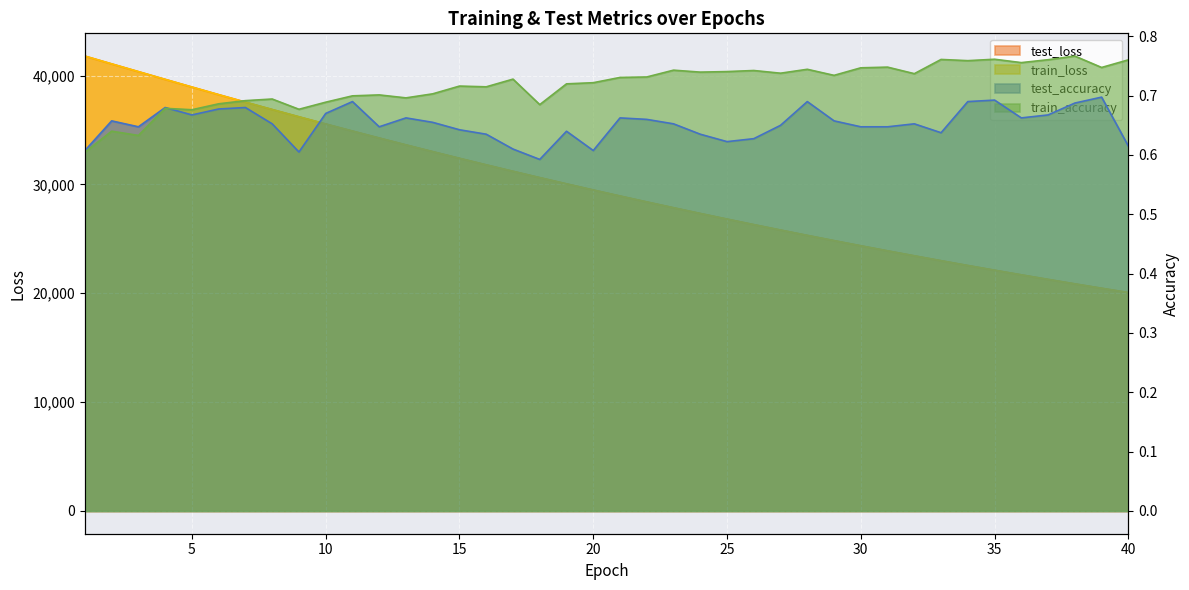

Which category has the highest value across all series?

1